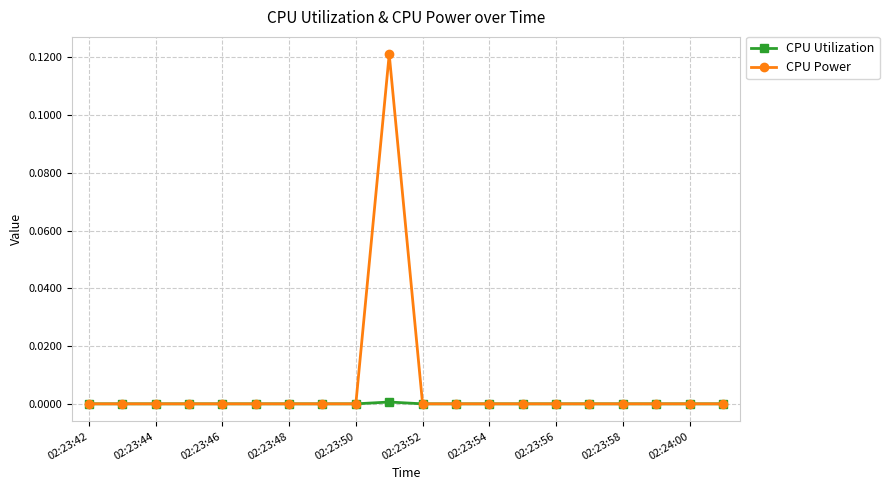

Which series has the widest spread of values?

CPU Power